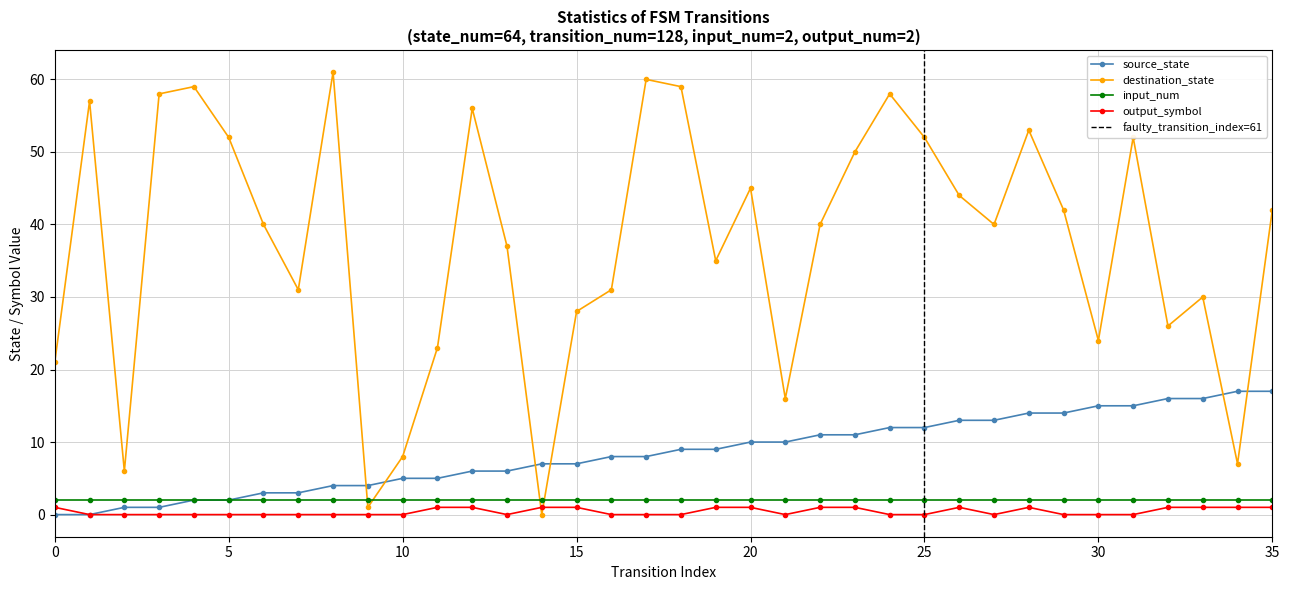

What is the difference between the maximum and second lowest values in the destination_state series?

60